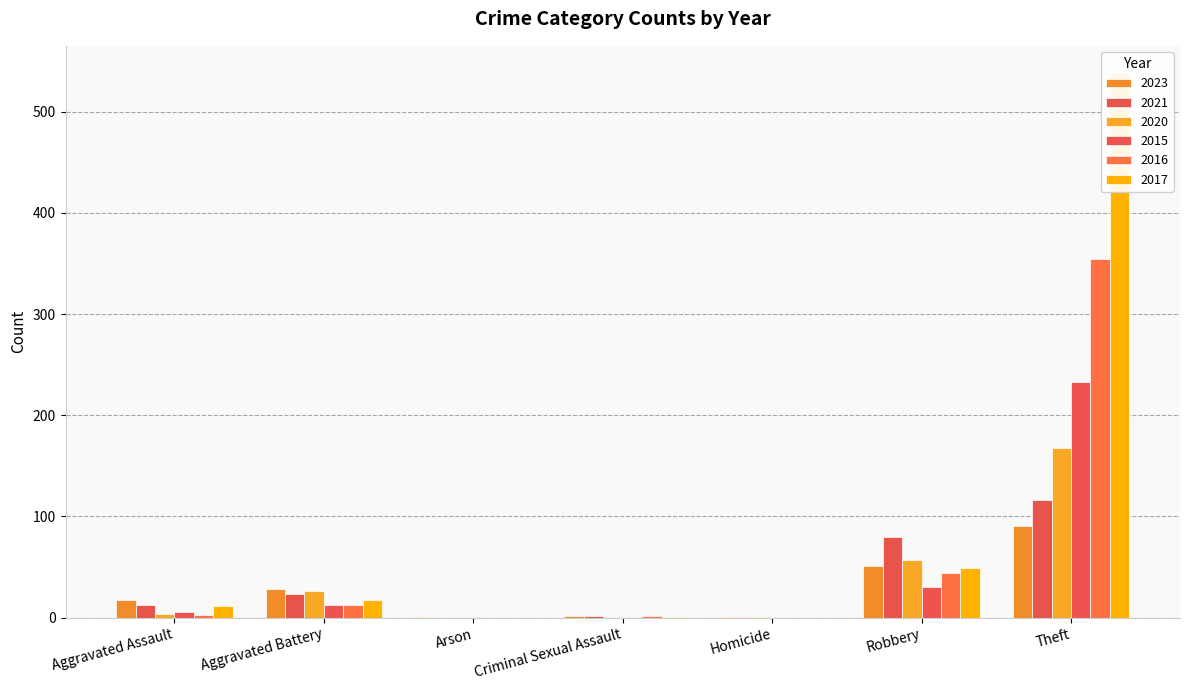

How many data points in 2020 are less than 4?

3